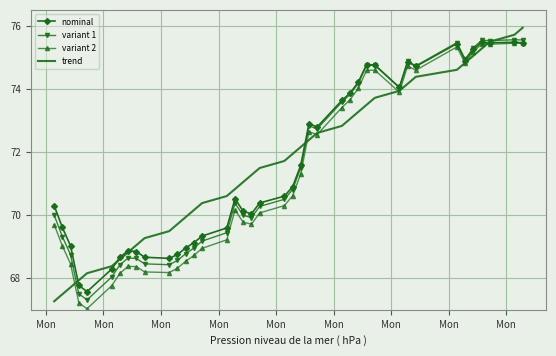

What is the smallest value displayed?

67.0